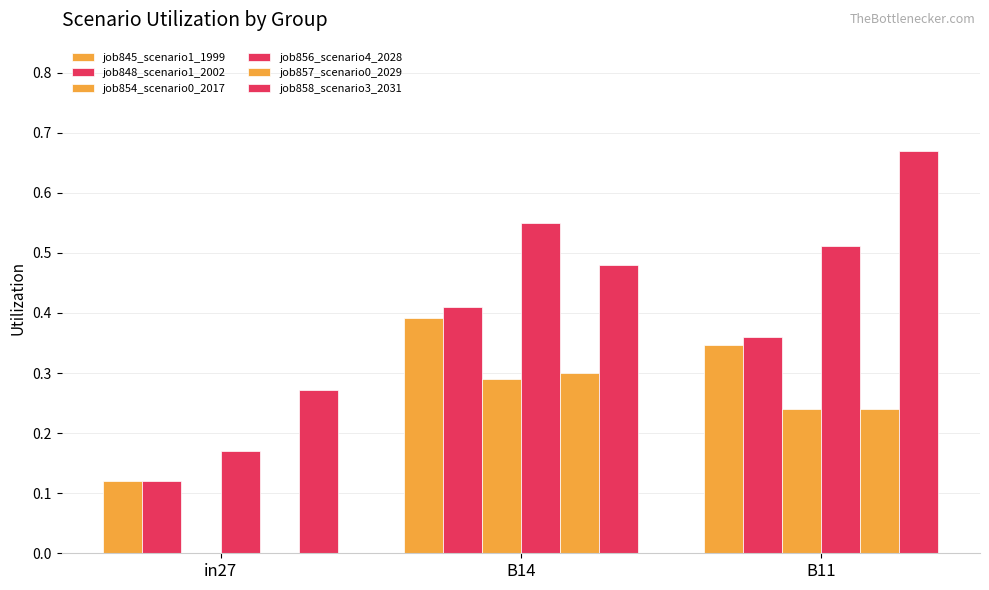

The value of job845_scenario1_1999 at in27 is 0.1. True or false?

True